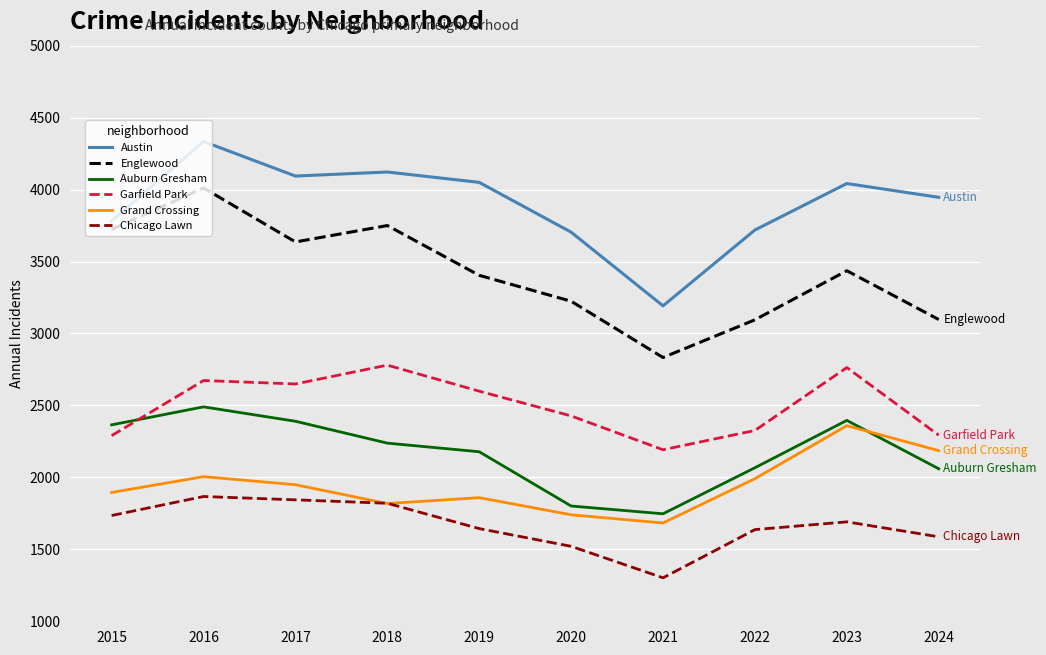

Which series has the widest spread of values?

Englewood